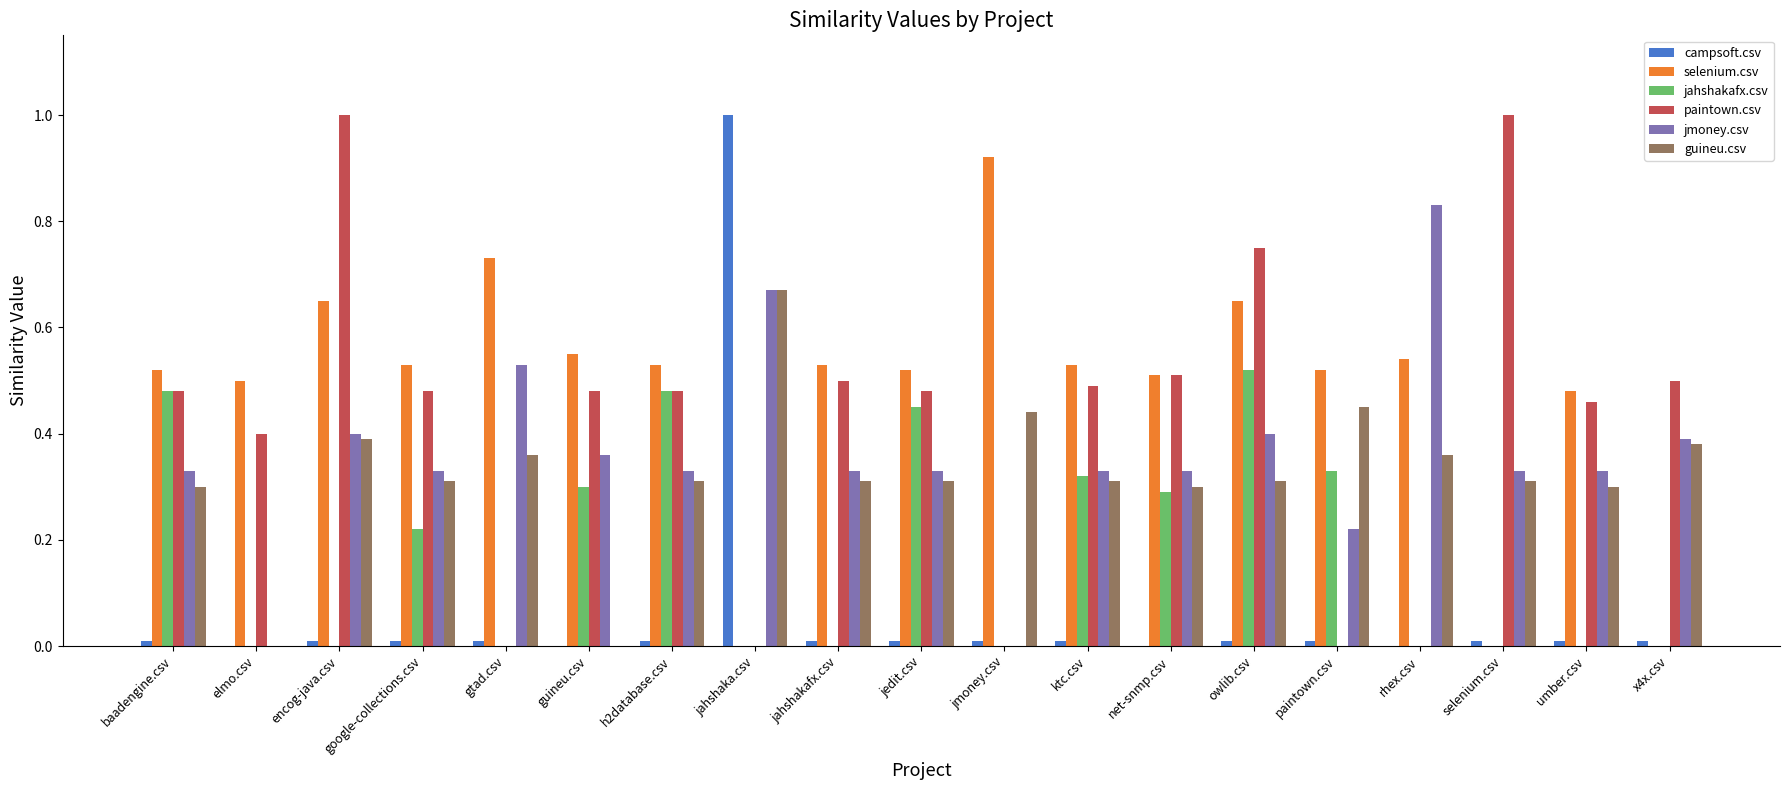

What is the highest value of the campsoft.csv series?

1.0